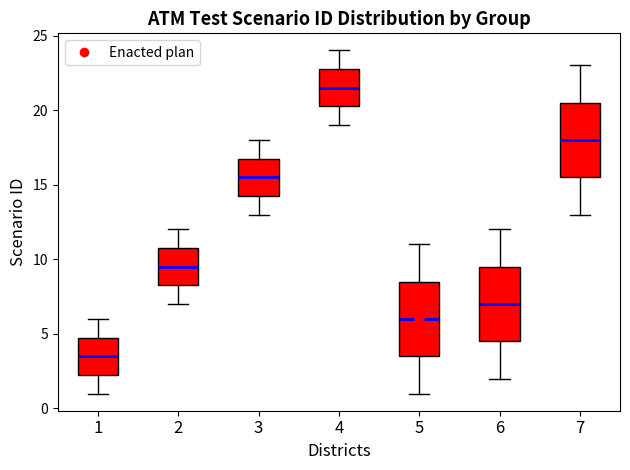

Reading left to right, read every box against the y-axis: the position of its median line, the range the box covers, and the ends of its whiskers. The values are not printed on the chart, so give them approximately, as read against the axis.

1: median 3.5, box 2.5 to 5.0, whiskers 1.0 to 6.0
2: median 9.5, box 8.5 to 11.0, whiskers 7.0 to 12.0
3: median 15.5, box 14.5 to 17.0, whiskers 13.0 to 18.0
4: median 21.5, box 20.5 to 23.0, whiskers 19.0 to 24.0
5: median 6.0, box 3.5 to 8.5, whiskers 1.0 to 11.0
6: median 7.0, box 4.5 to 9.5, whiskers 2.0 to 12.0
7: median 18.0, box 15.5 to 20.5, whiskers 13.0 to 23.0